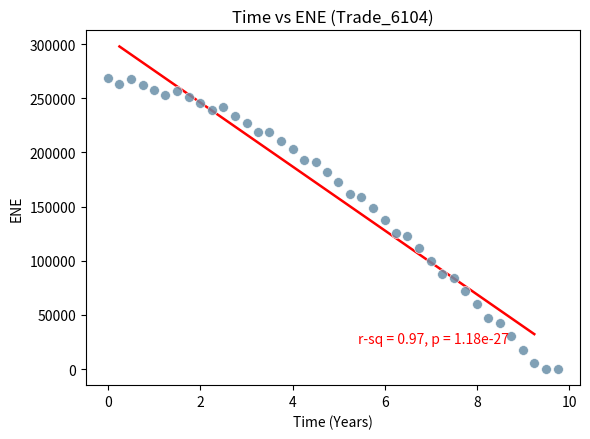

What Y value in the scatter plot is closest to 134215?

138054.0